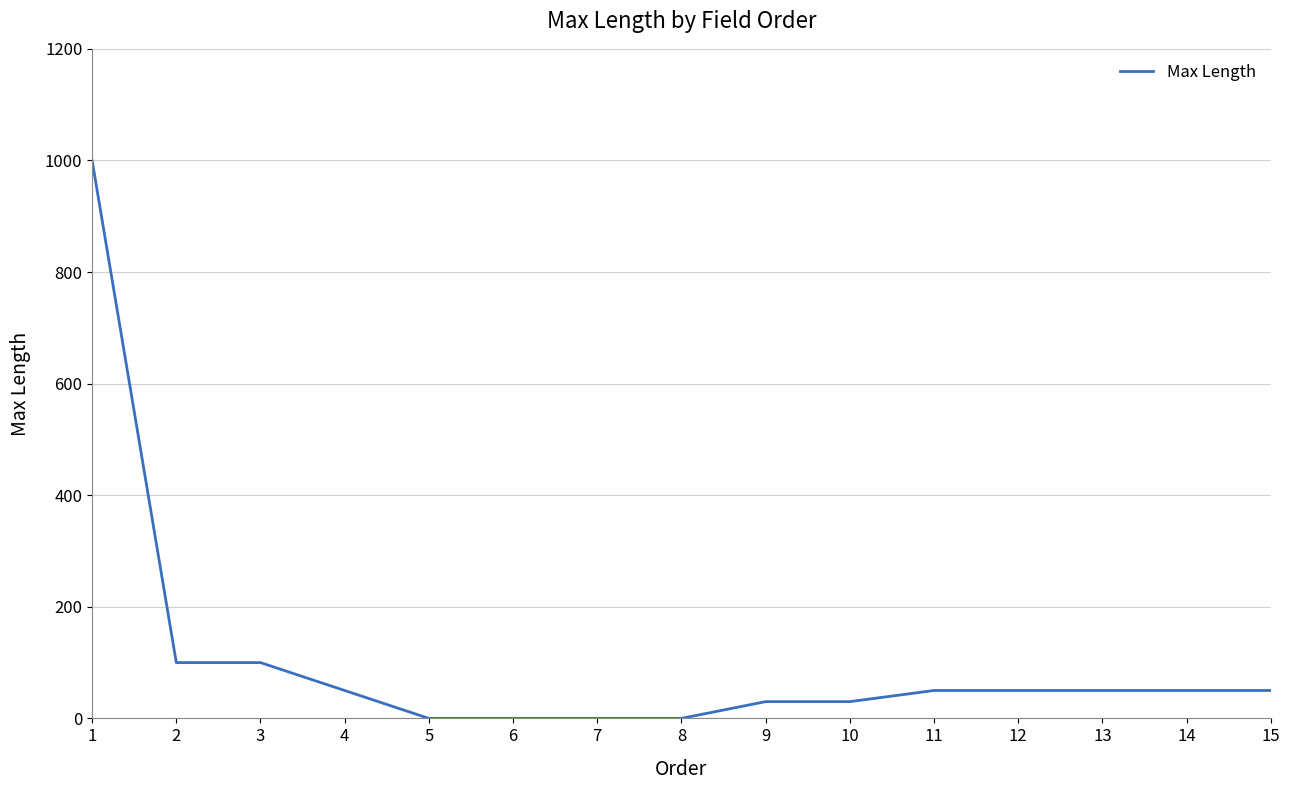

What is the difference between the maximum and minimum values?

1000